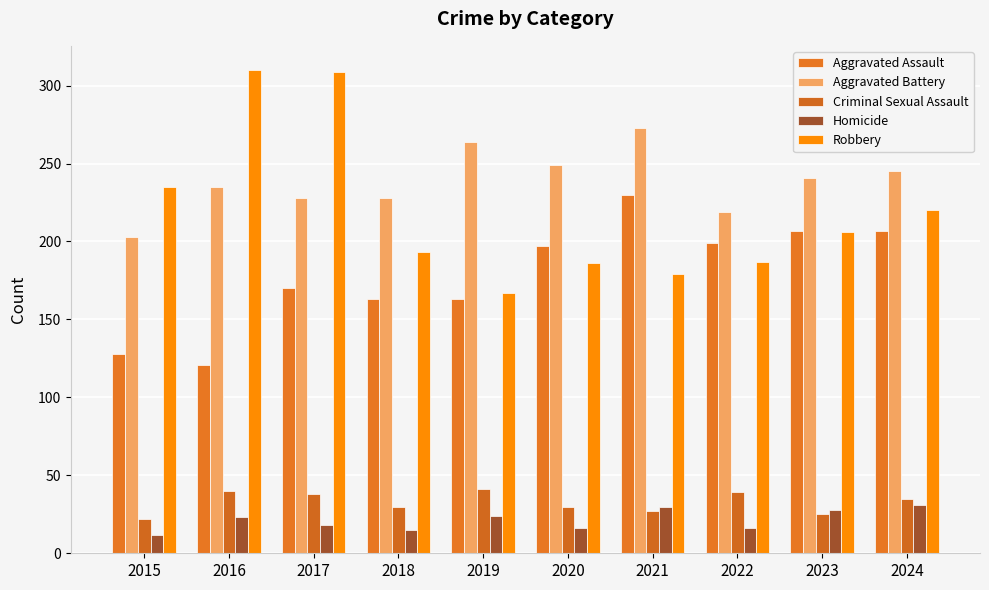

List the labels in order of Robbery value, smallest first.

2019, 2021, 2020, 2022, 2018, 2023, 2024, 2015, 2017, 2016